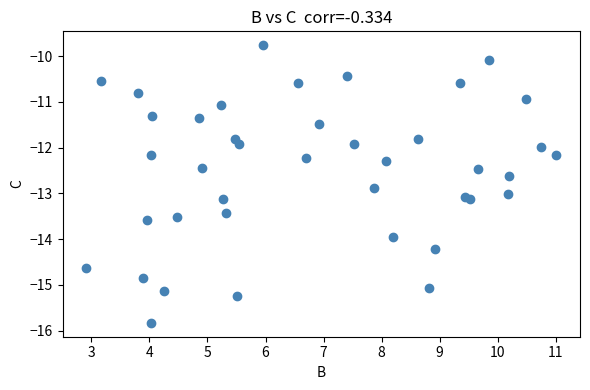

What is the range of X values (max minus min)?

8.1